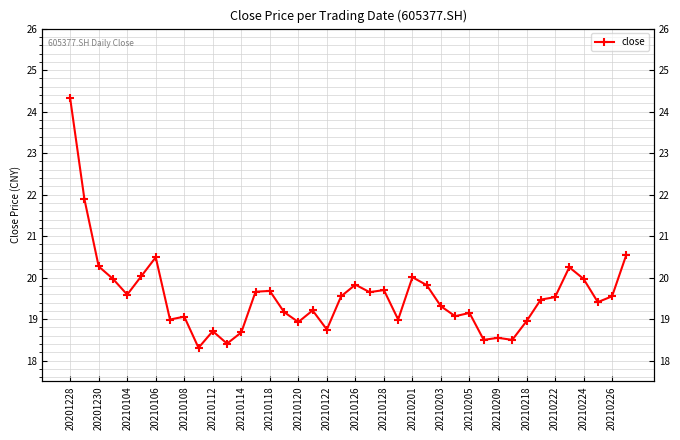

How many data points does each series have?

40